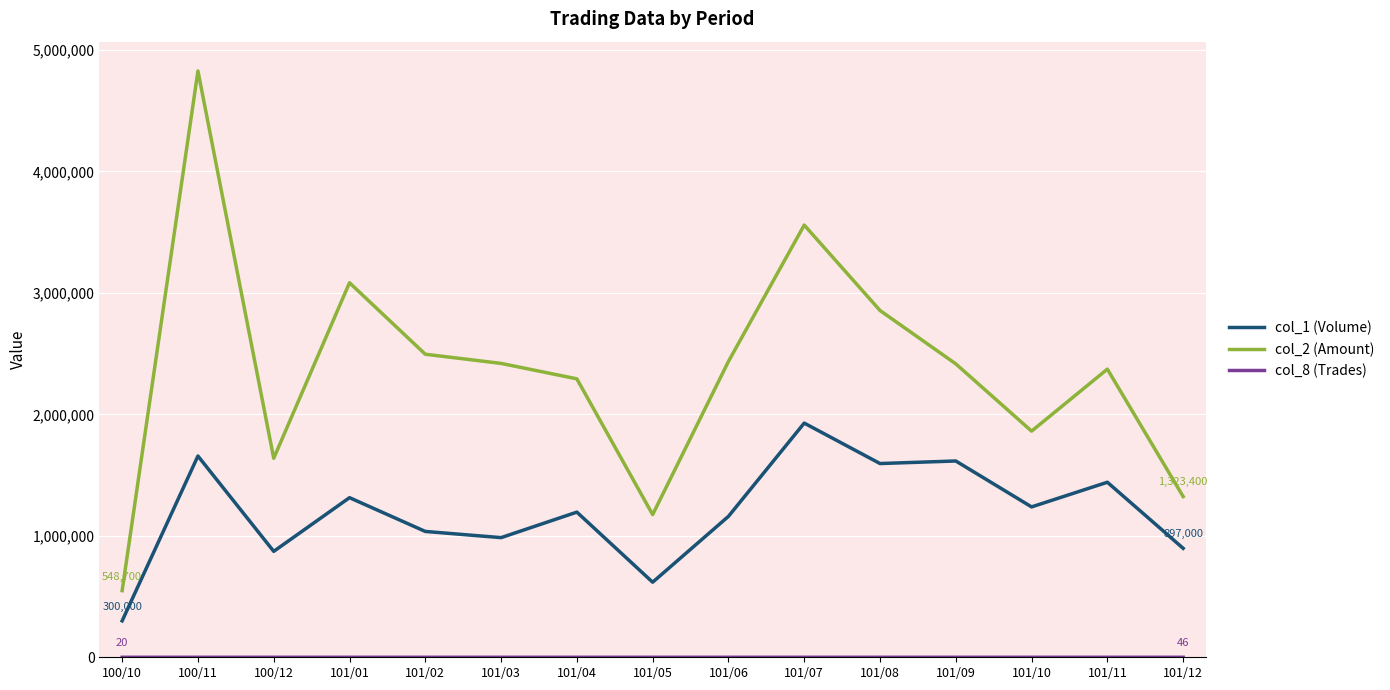

In col_2 (Amount), how many points are lower than both neighbors (excluding endpoints)?

3